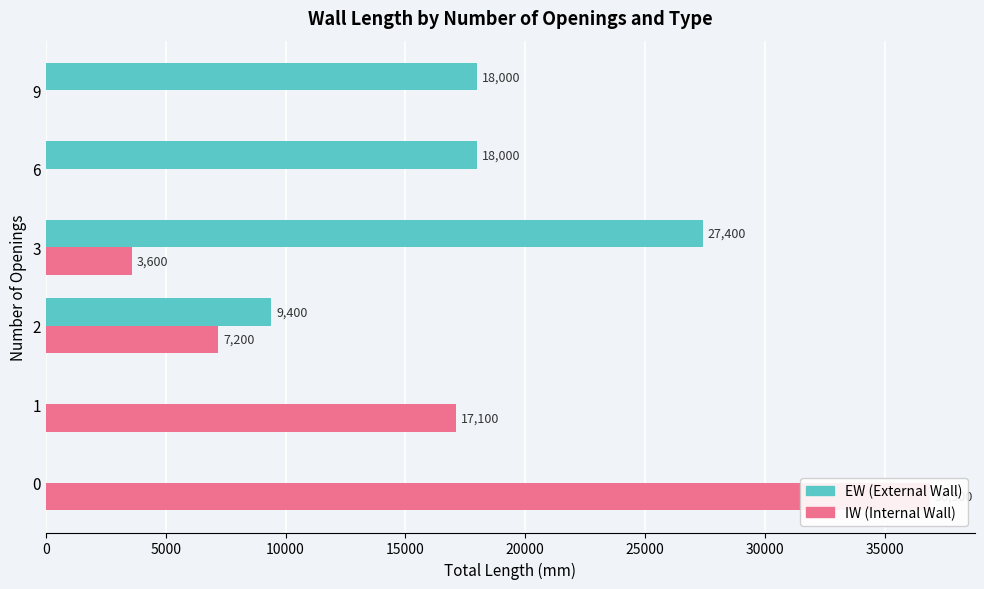

List the series in order of their overall mean, lowest first.

IW, EW